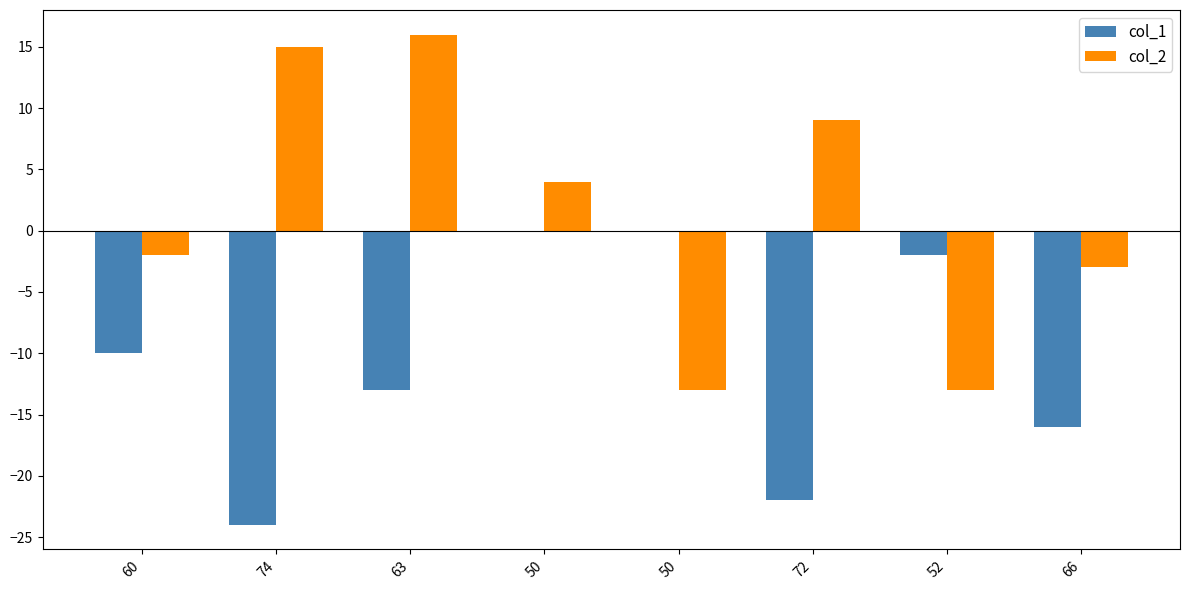

What is the difference between the col_2 values at 50 and 50?

17